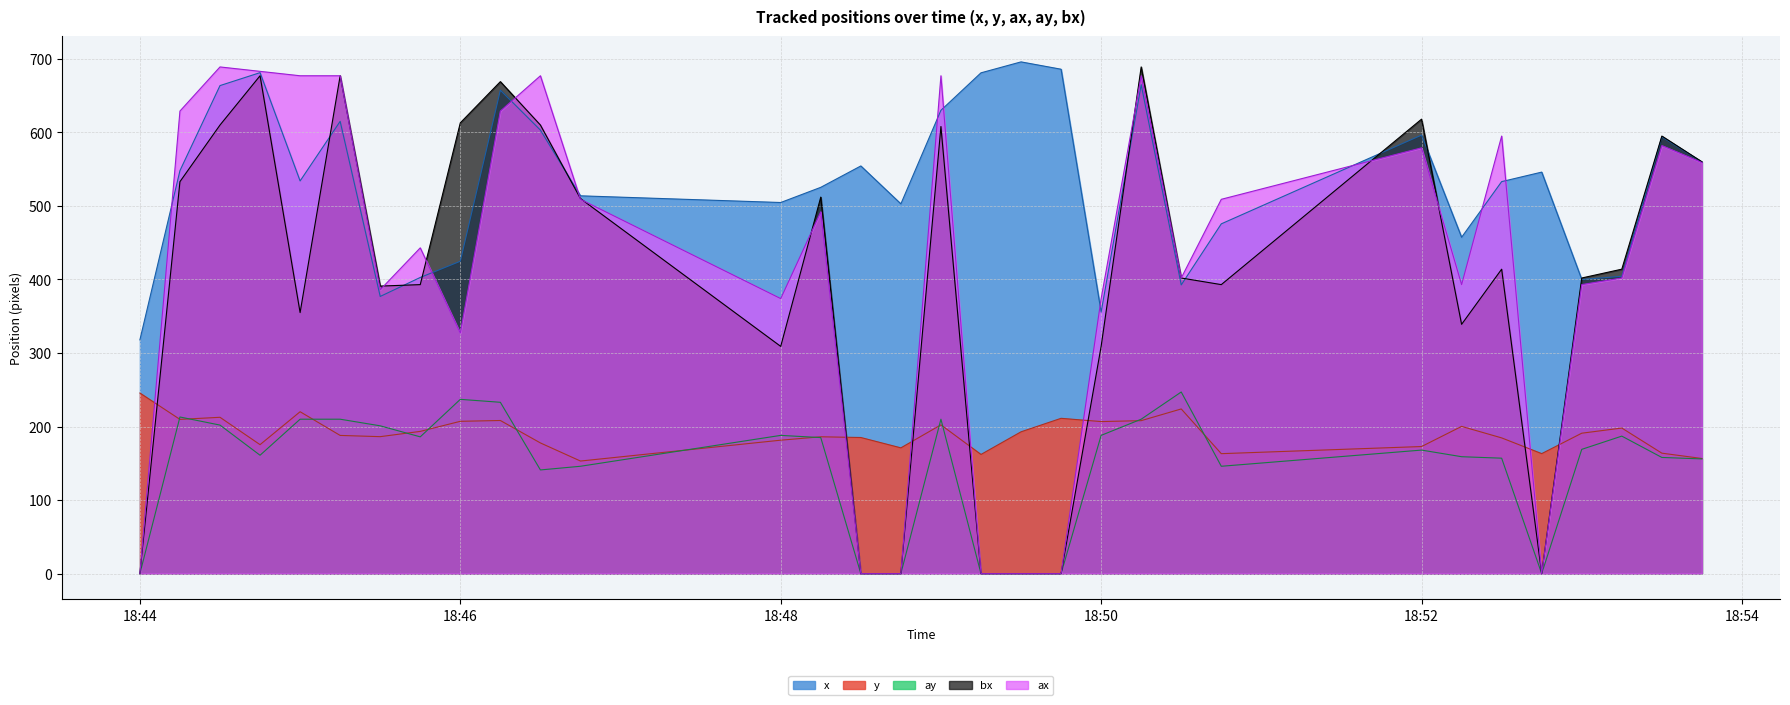

Which series has the largest total across all categories?

x